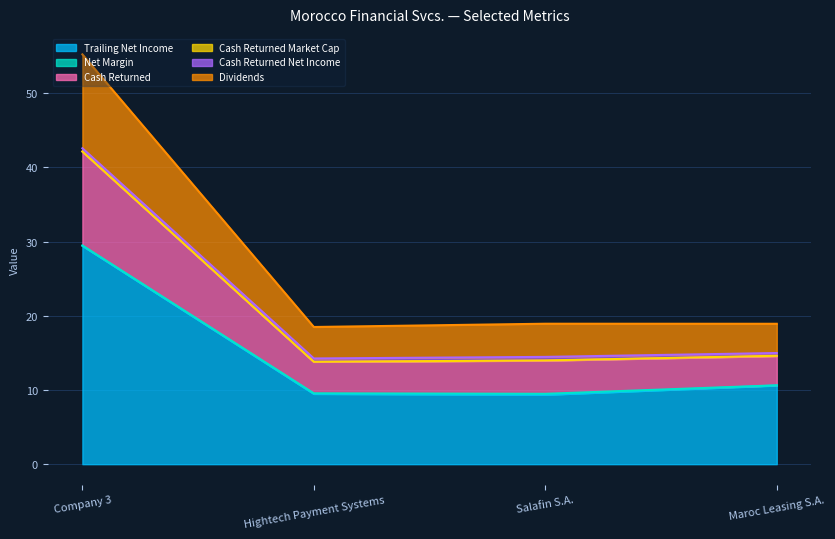

True or false: dividends has a value of 21.4 at Company 3.

False